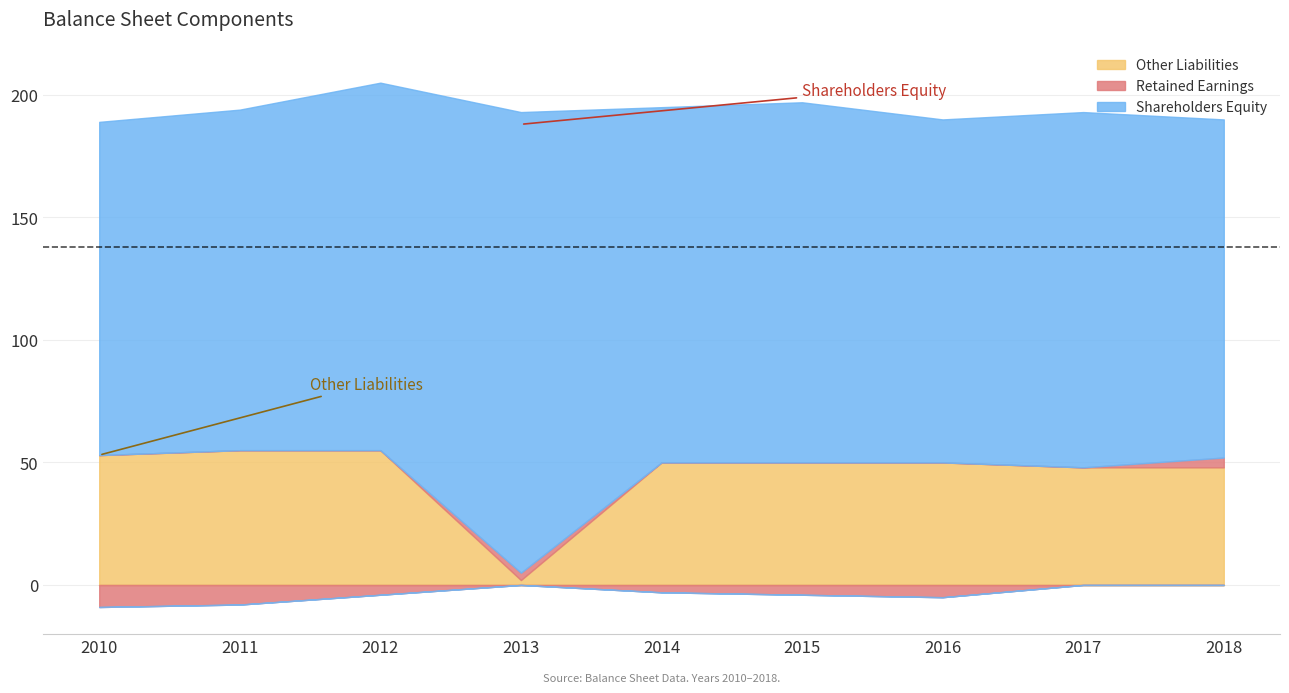

What value does the Retained Earnings series have at 2014?

-3